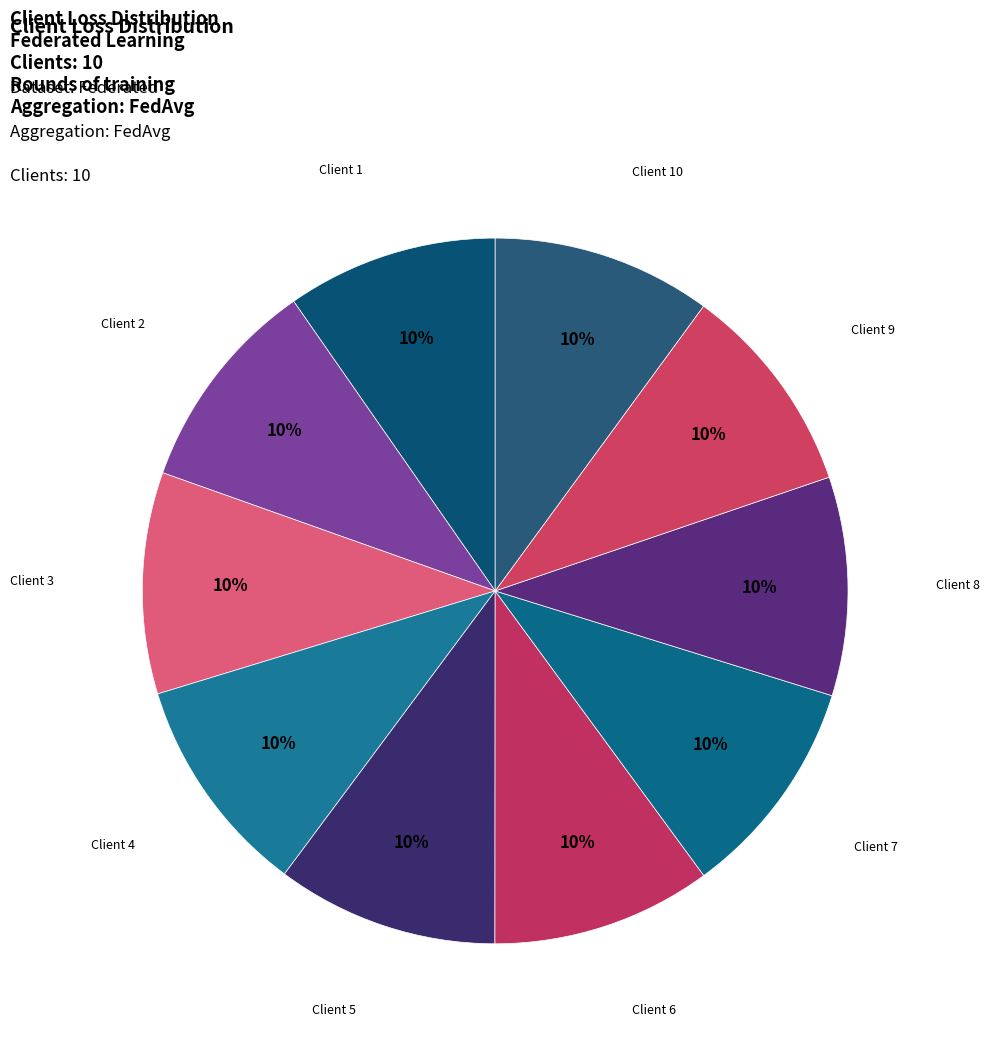

How many segments does this pie chart have?

10